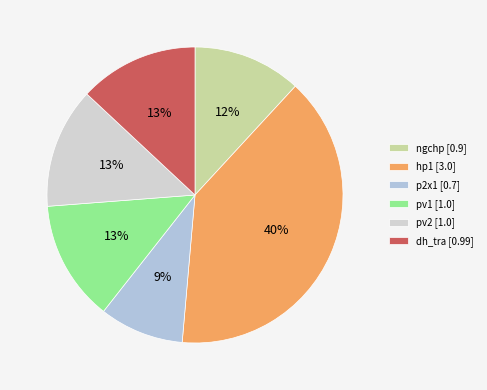

The dh_tra slice represents 13% of the pie. True or false?

True